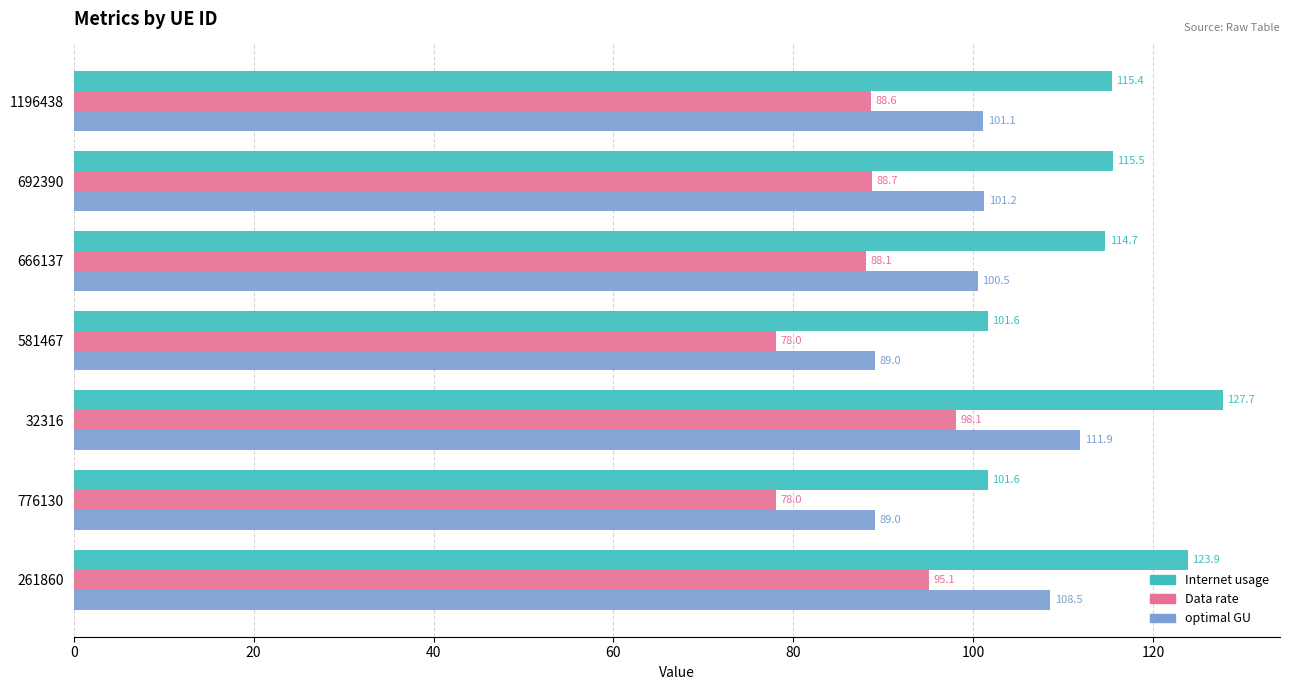

What is the sum of the Data rate values at 261860 and 32316?

193.2